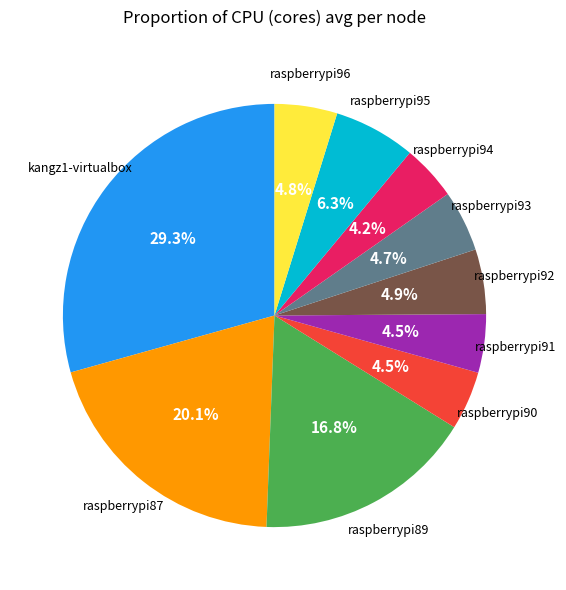

To the nearest percent, what is the difference between the largest and smallest slice percentages?

25%